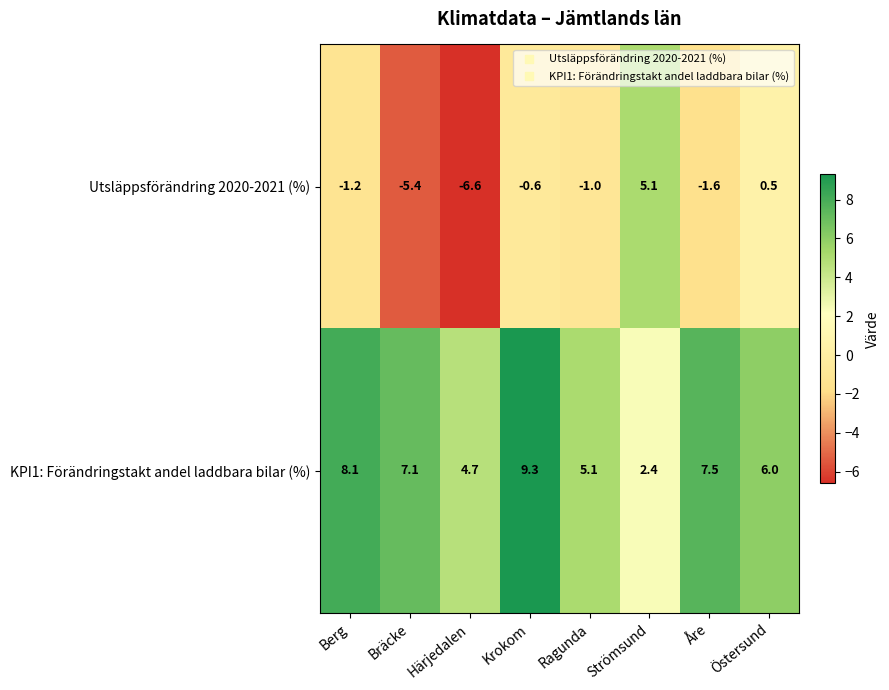

At how many categories does at least one series exceed -5?

8